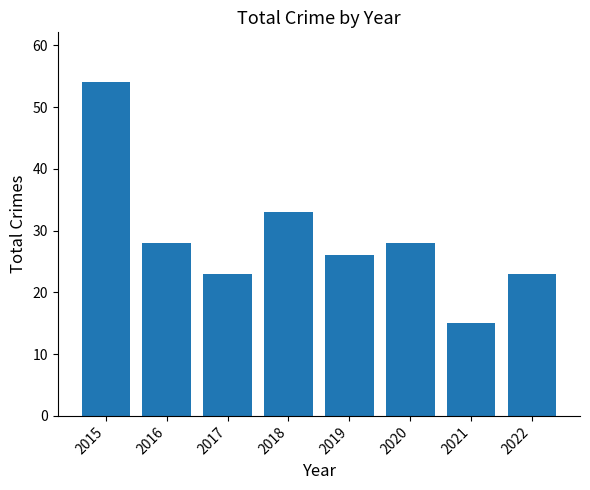

Reading right to left, transcribe all the data shown in this chart.

2022=23	2021=15	2020=28	2019=26	2018=33	2017=23	2016=28	2015=54